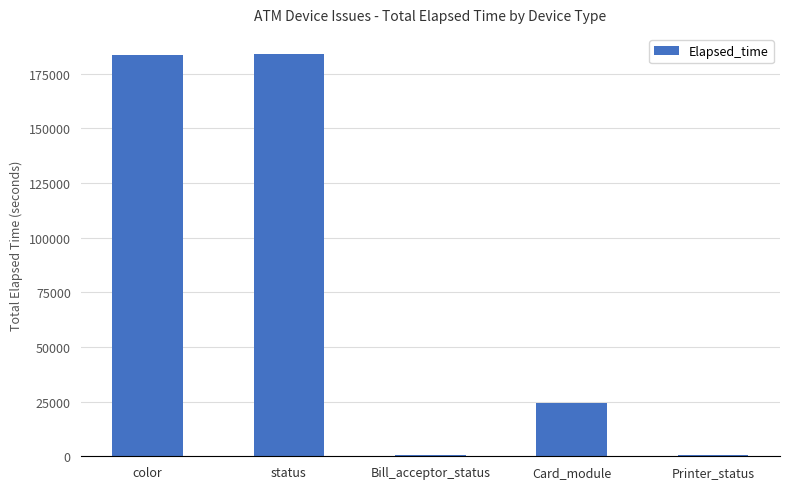

How many data points does each series have?

5